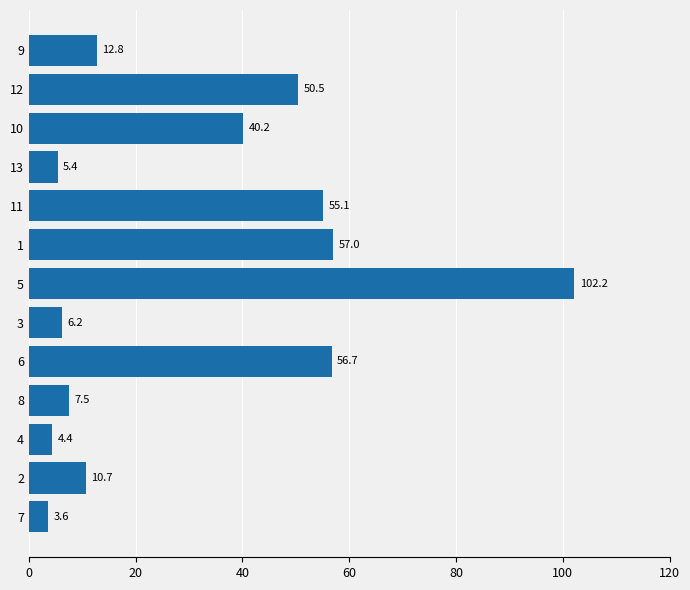

Which has a higher value, 13 or 12?

12